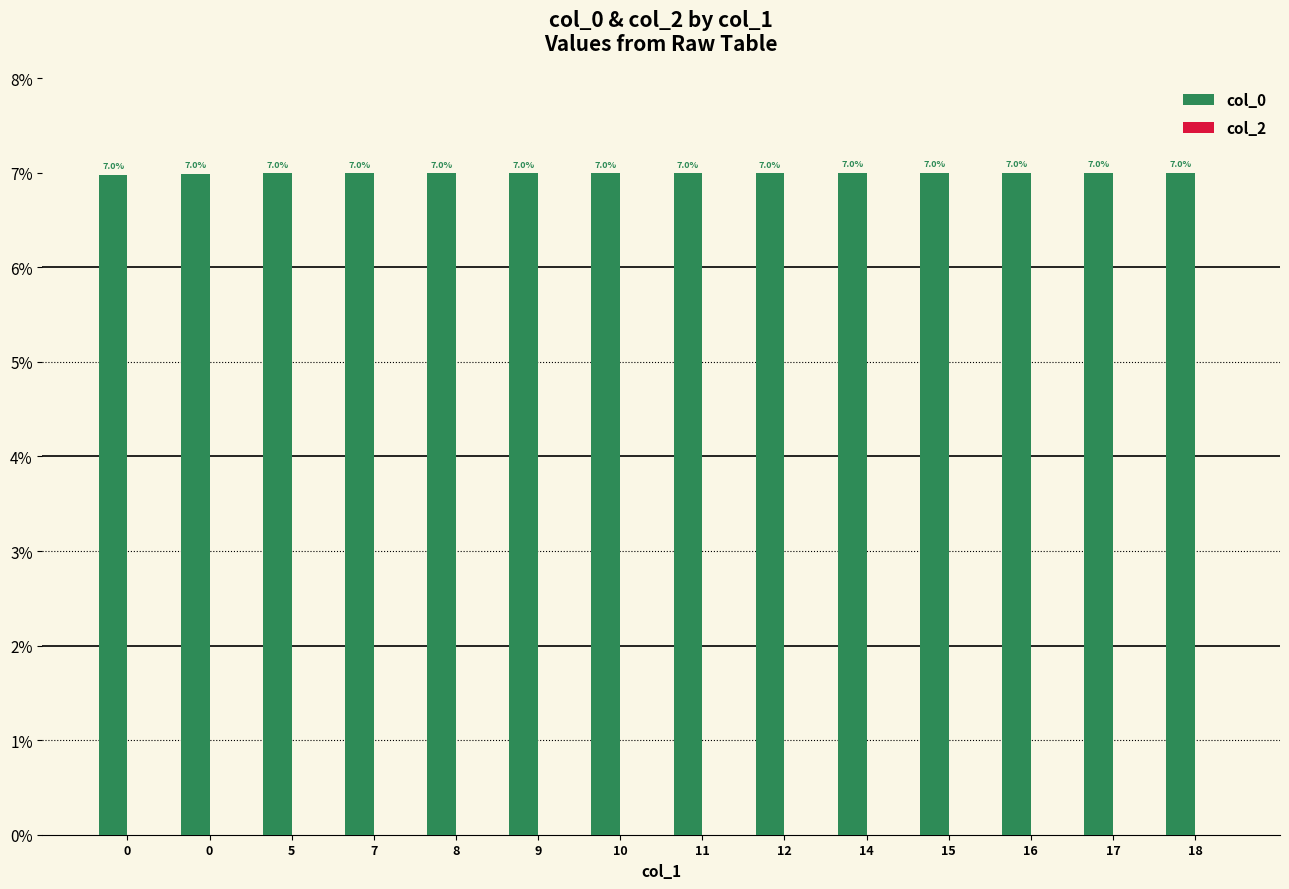

How many bars are there in total?

14